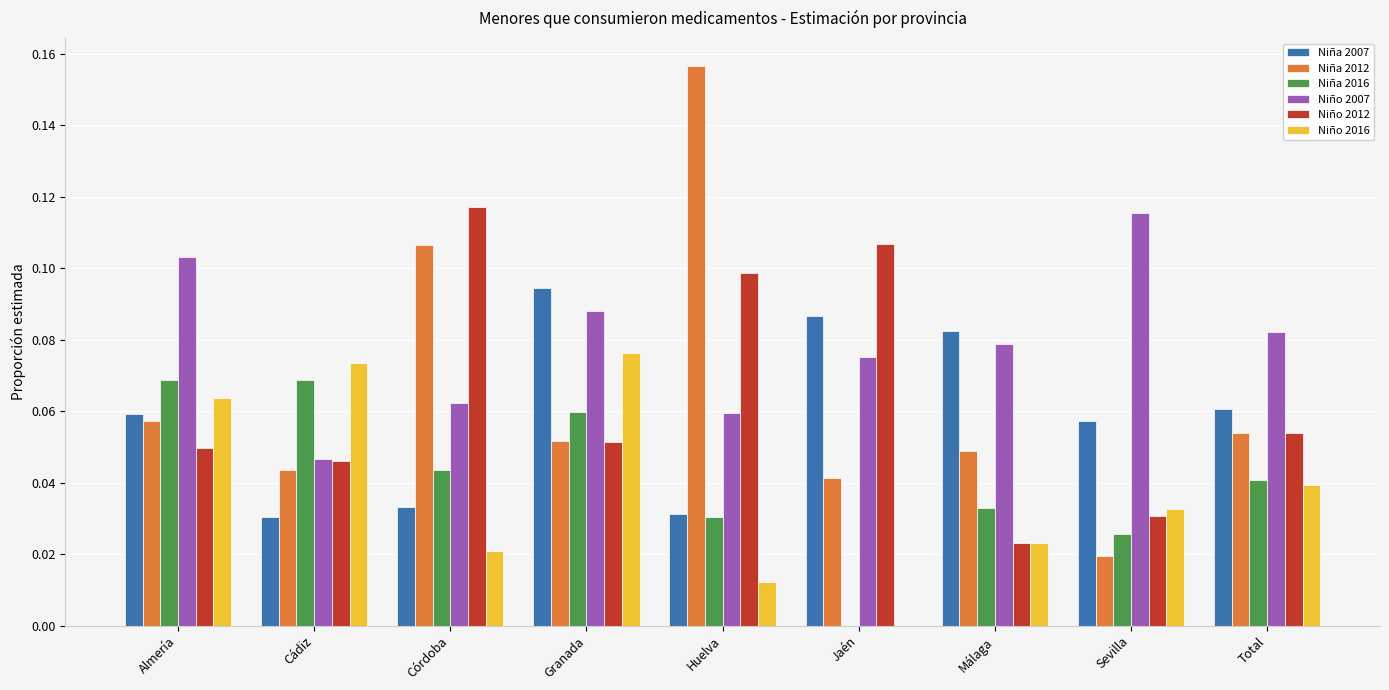

Which series changed the most between Córdoba and Total?

Niño 2012